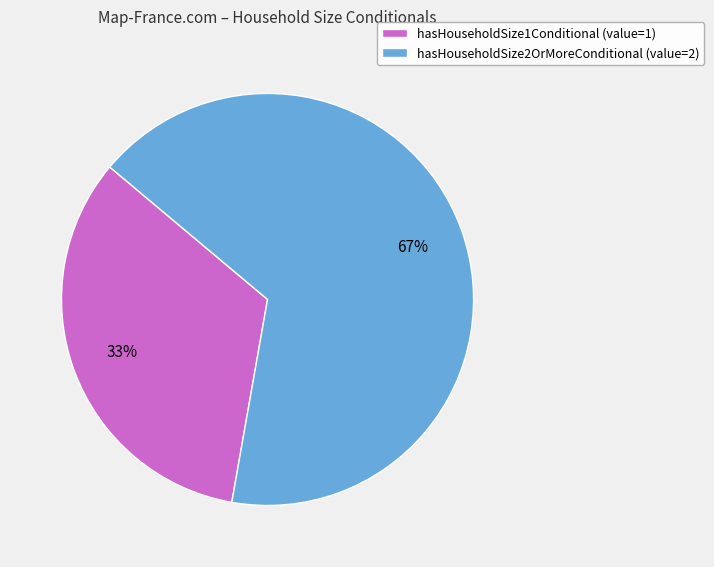

To the nearest percent, what portion does hasHouseholdSize1Conditional represent?

33%